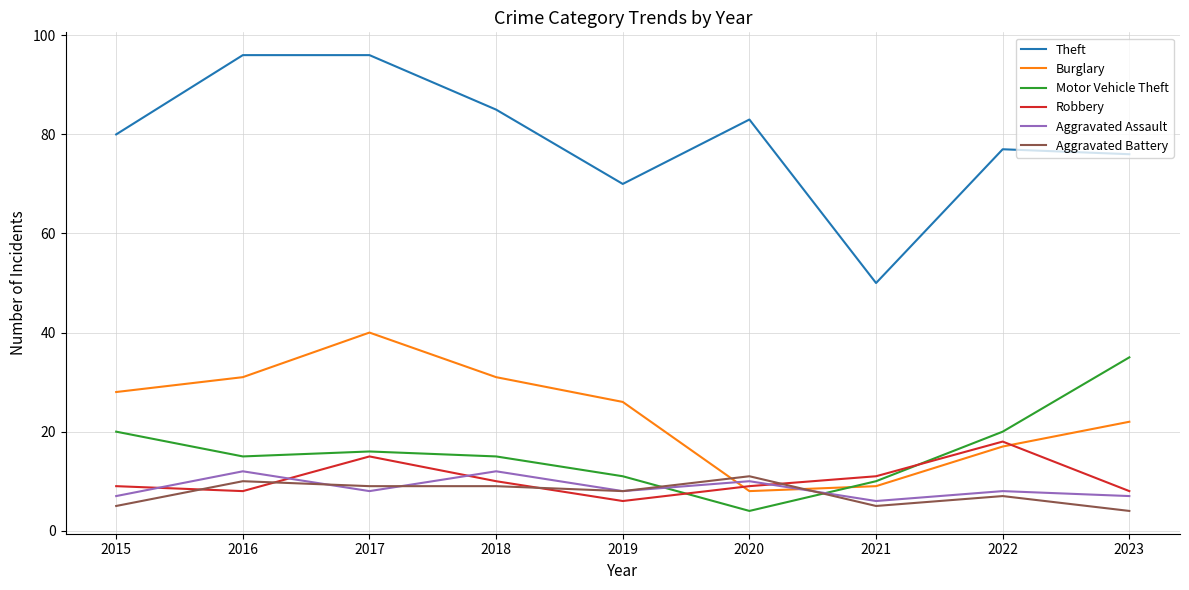

What is the approximate value of Burglary at 2019, to the nearest 5?

25